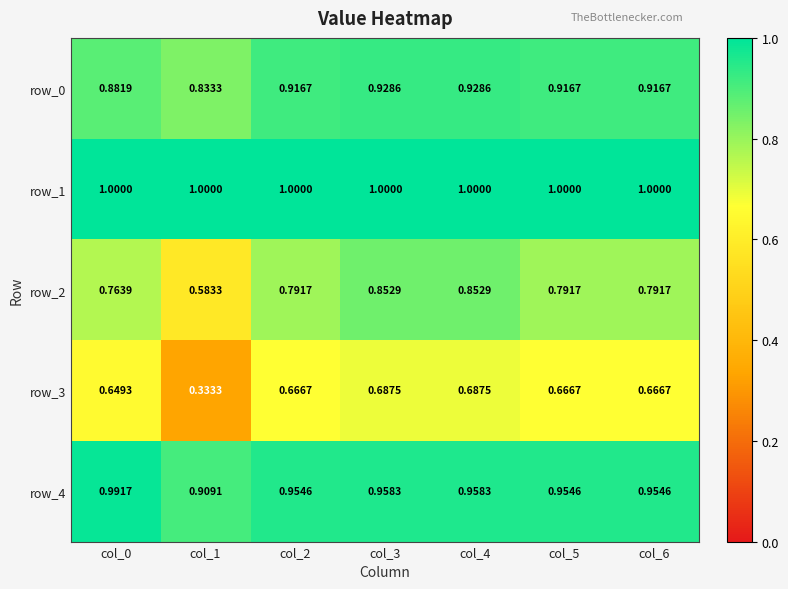

Is the value of row_0 at col_1 greater than the value of row_2 at col_4?

No